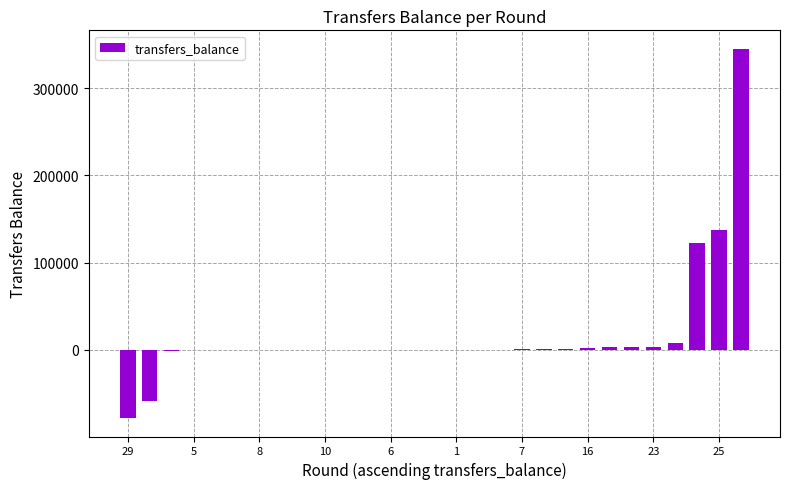

What is the maximum value shown in the chart?

345153